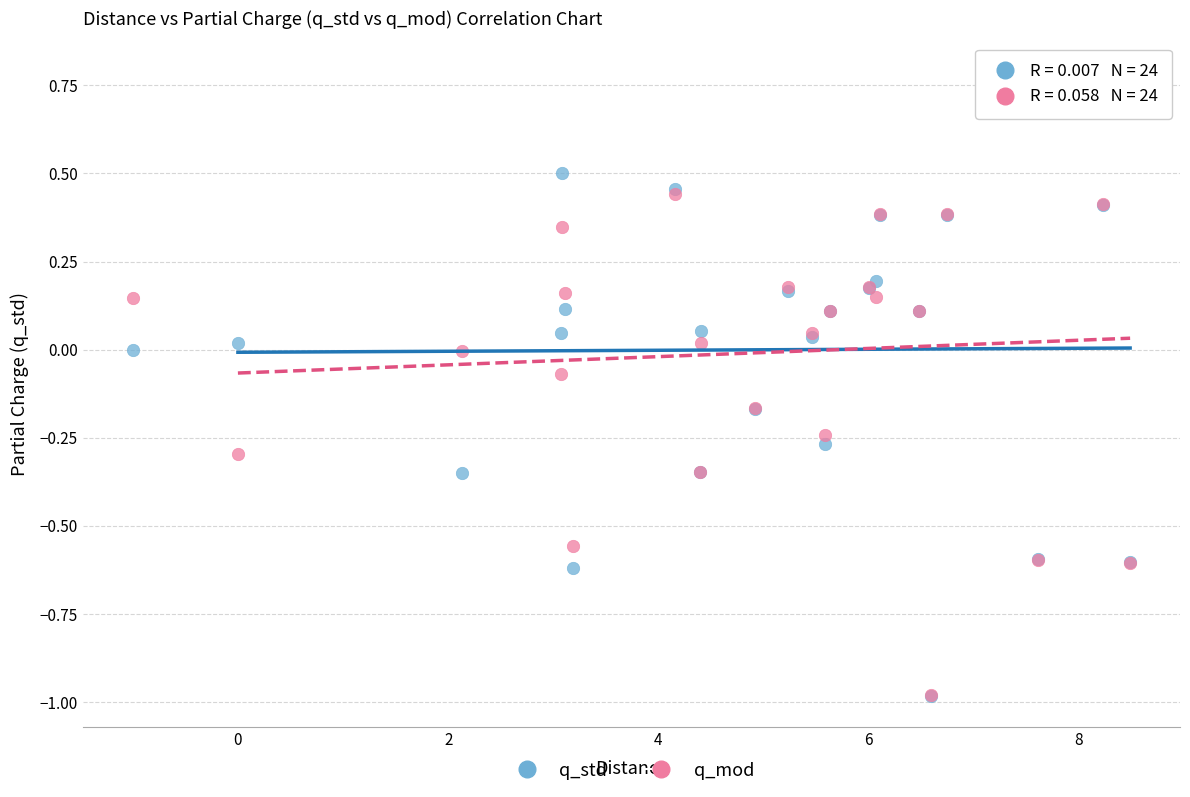

What are all the series names shown in the legend?

q_std, q_mod